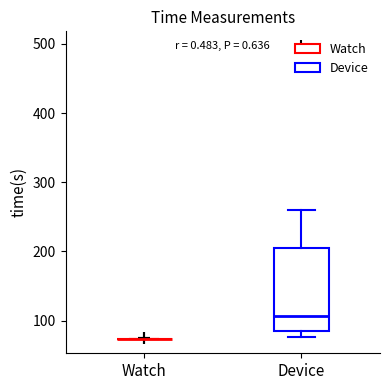

Reading left to right, transcribe this box plot: for each box, give where its median line is, the range the box spans, and where its two whiskers end, as read against the y-axis. The values are not printed on the chart, so give them approximately, as read against the axis.

Watch: box collapsed to a line at 70, whiskers 70 to 70
Device: median 110, box 80 to 200, whiskers 80 (just below the box's lower edge) to 260